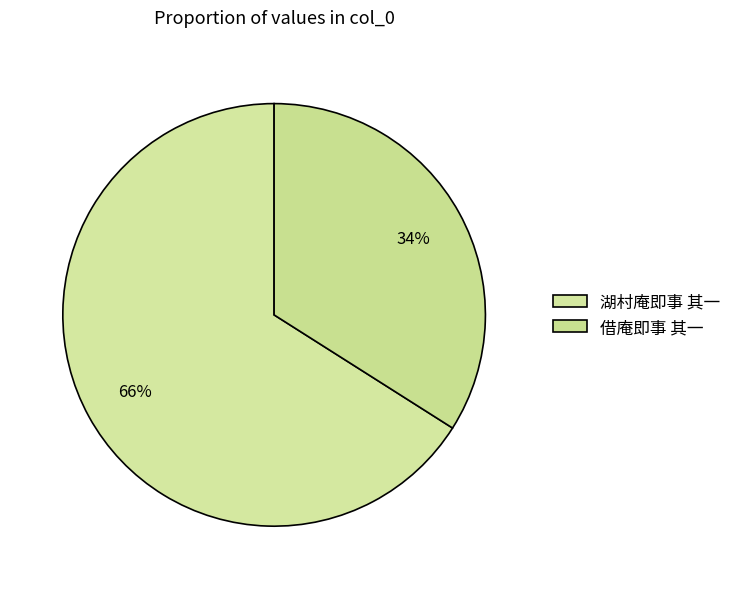

How many slices are in this pie chart?

2